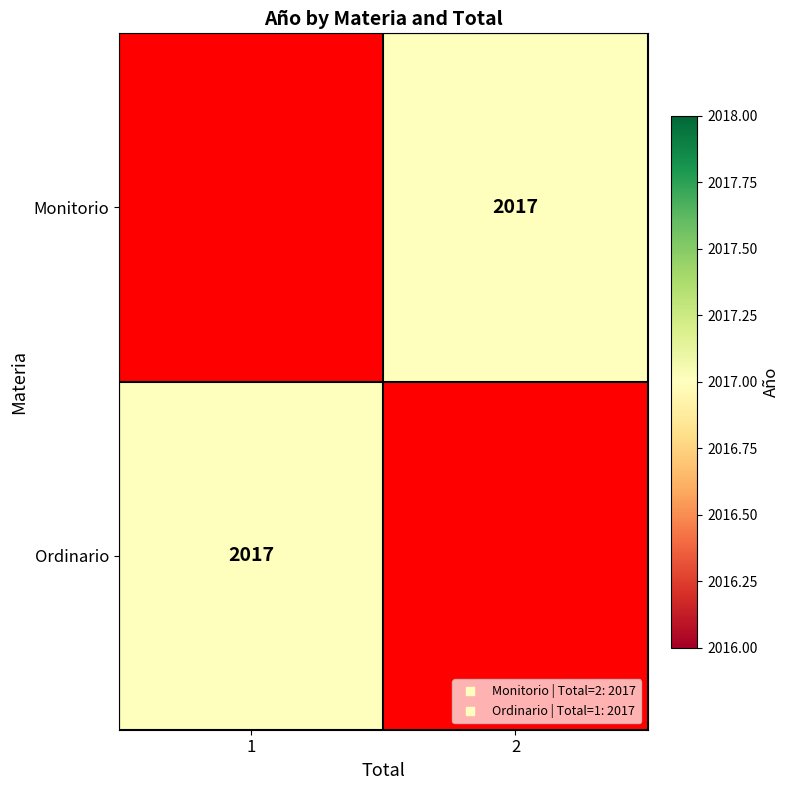

Is it true that Monitorio equals 2750.6 at 2?

False